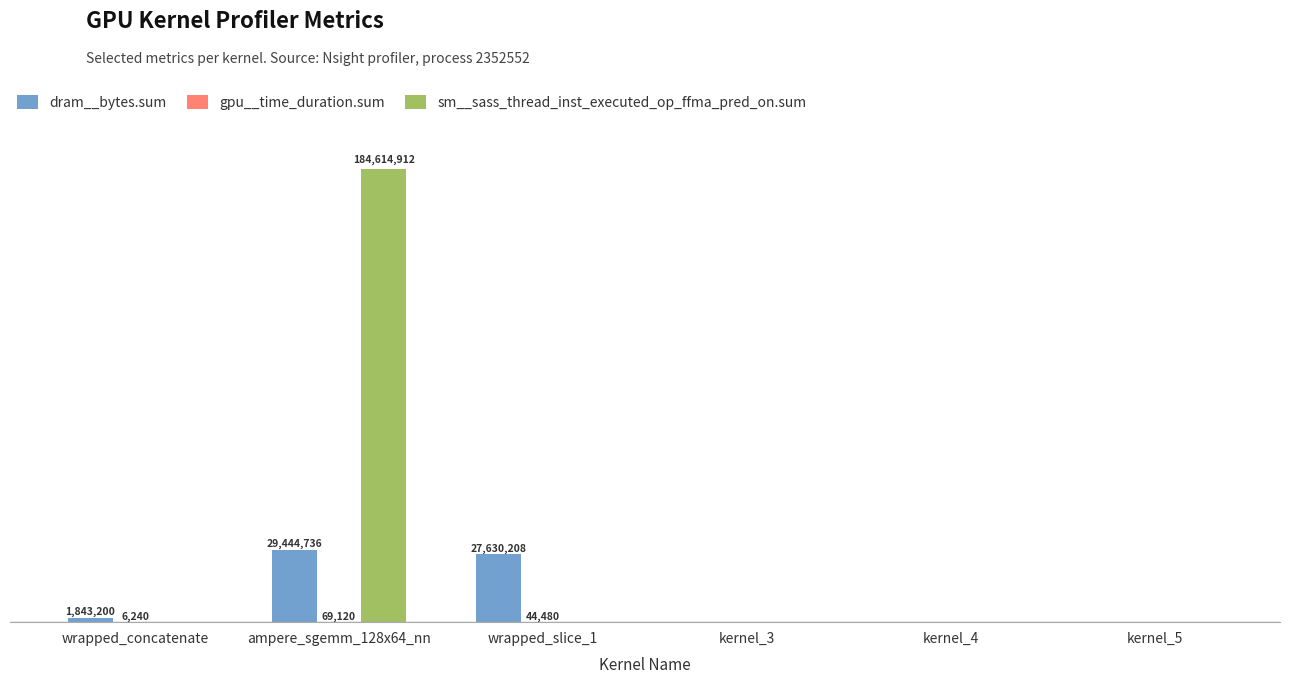

What is the label of the 6th bar from the left?

kernel_5